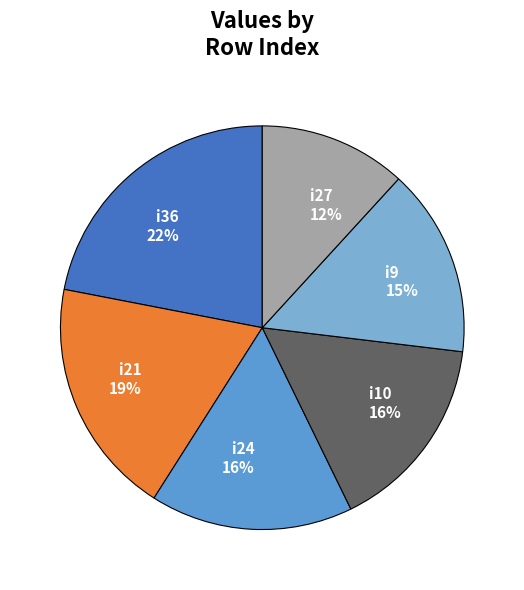

Do i21 and i24 together represent more than half of the pie?

No